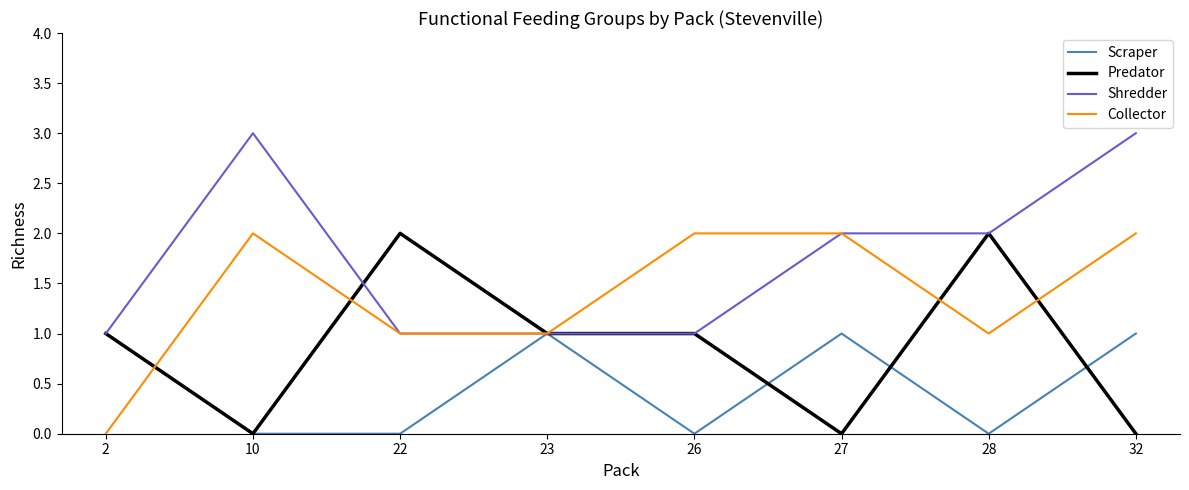

What is the spread (max minus min) of values at 27?

2